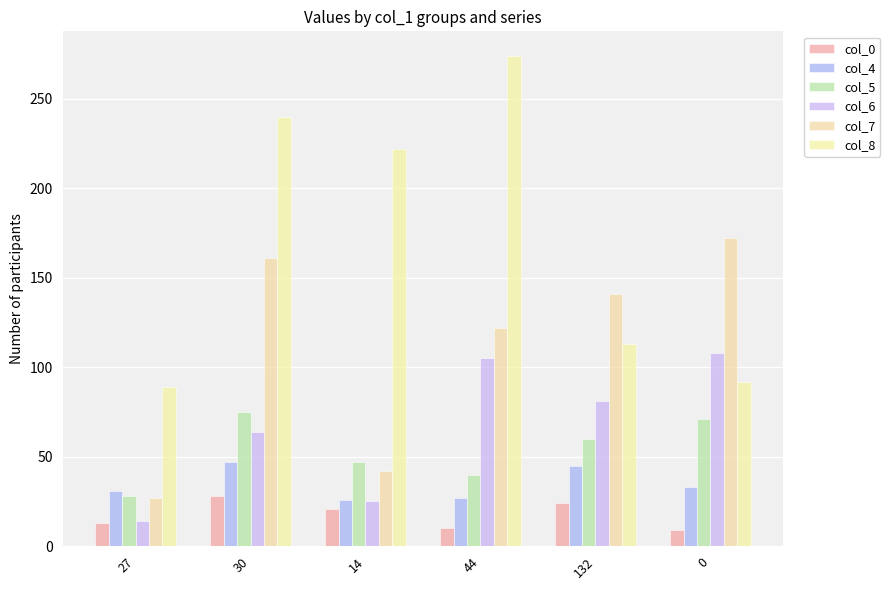

Which series has the widest spread of values?

col_8